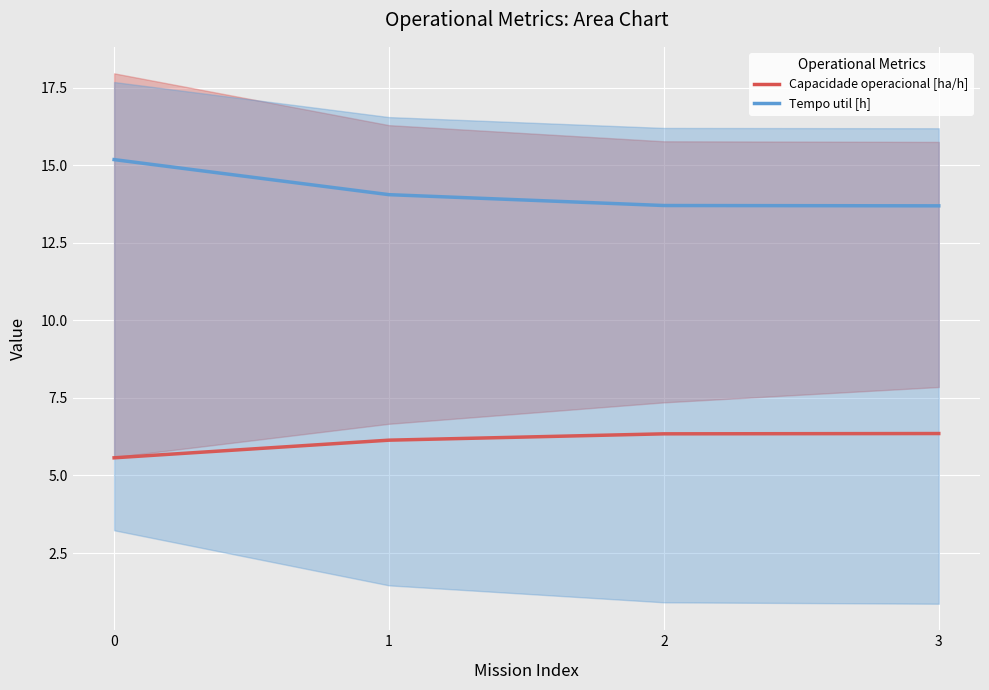

At which label does Capacidade operacional [ha/h] first exceed 6?

1